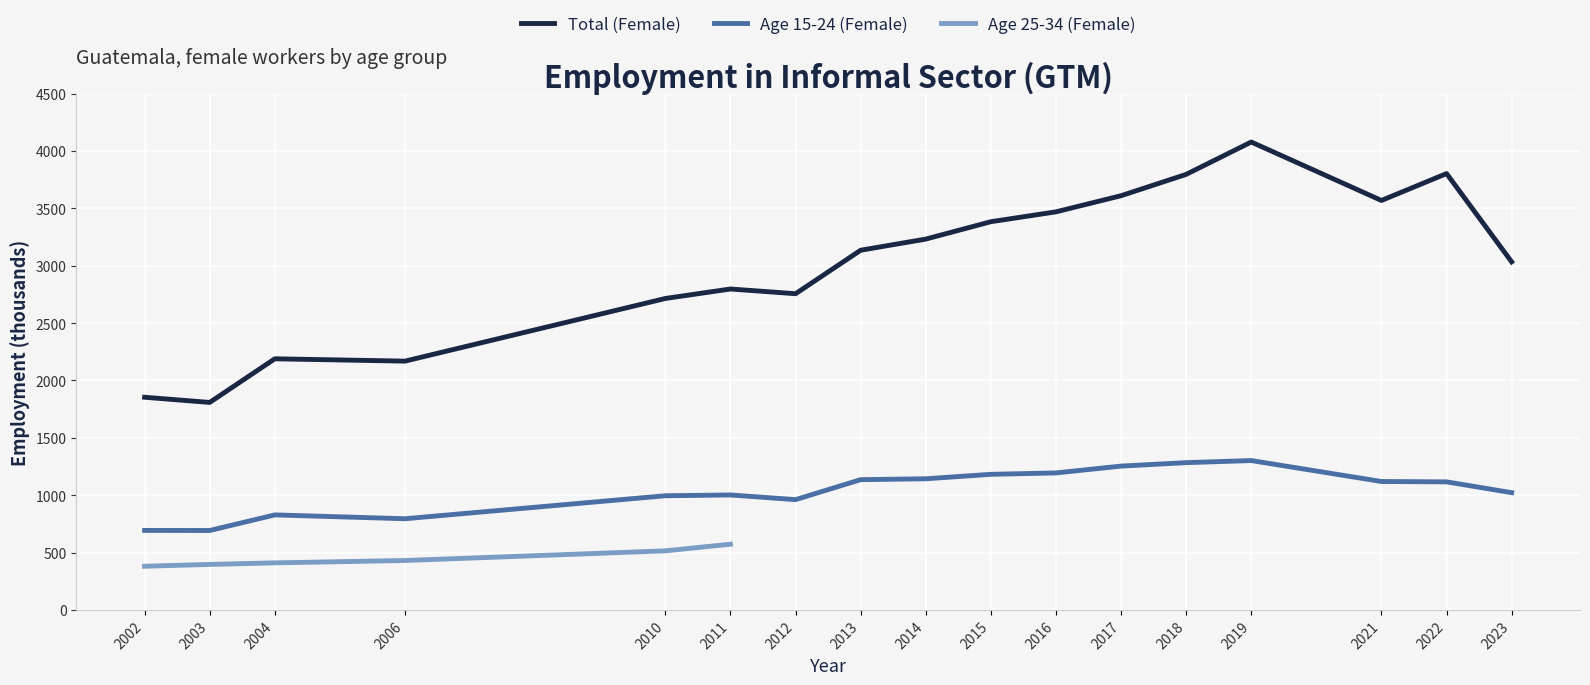

Which series has the largest total across all categories?

sex_f_total